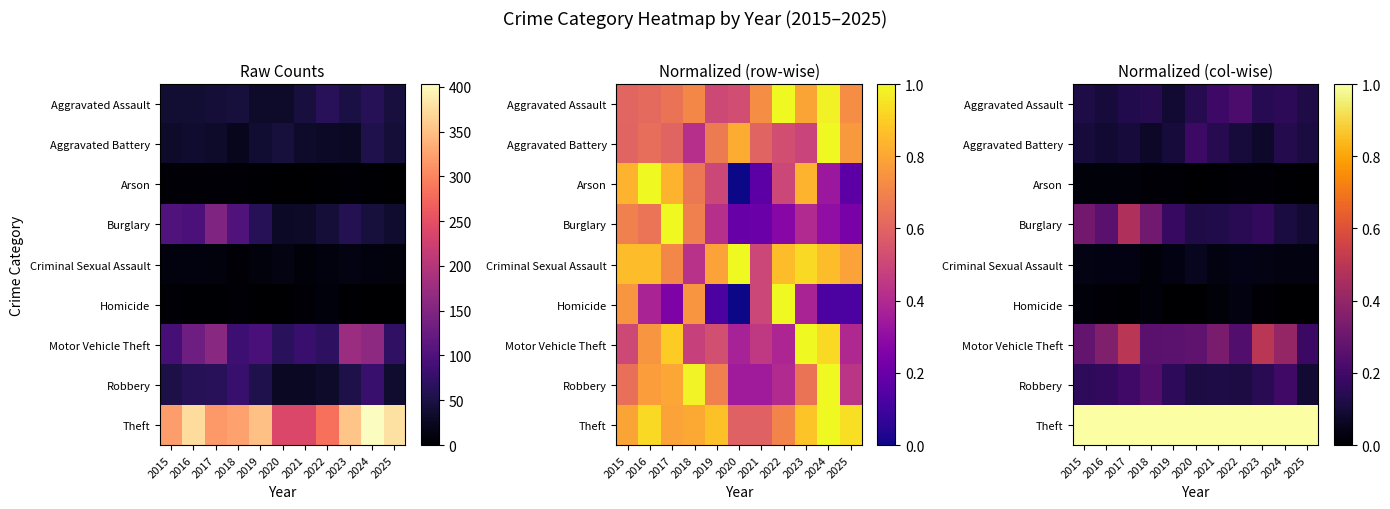

What is the total value across all series at 2019?

1.8